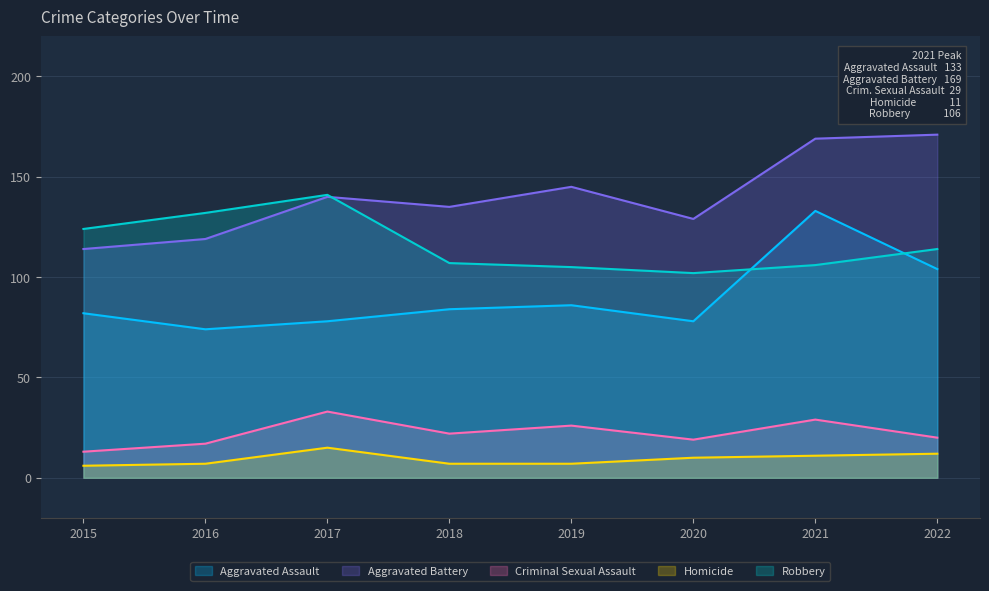

How many data points in Criminal Sexual Assault are less than 22?

4